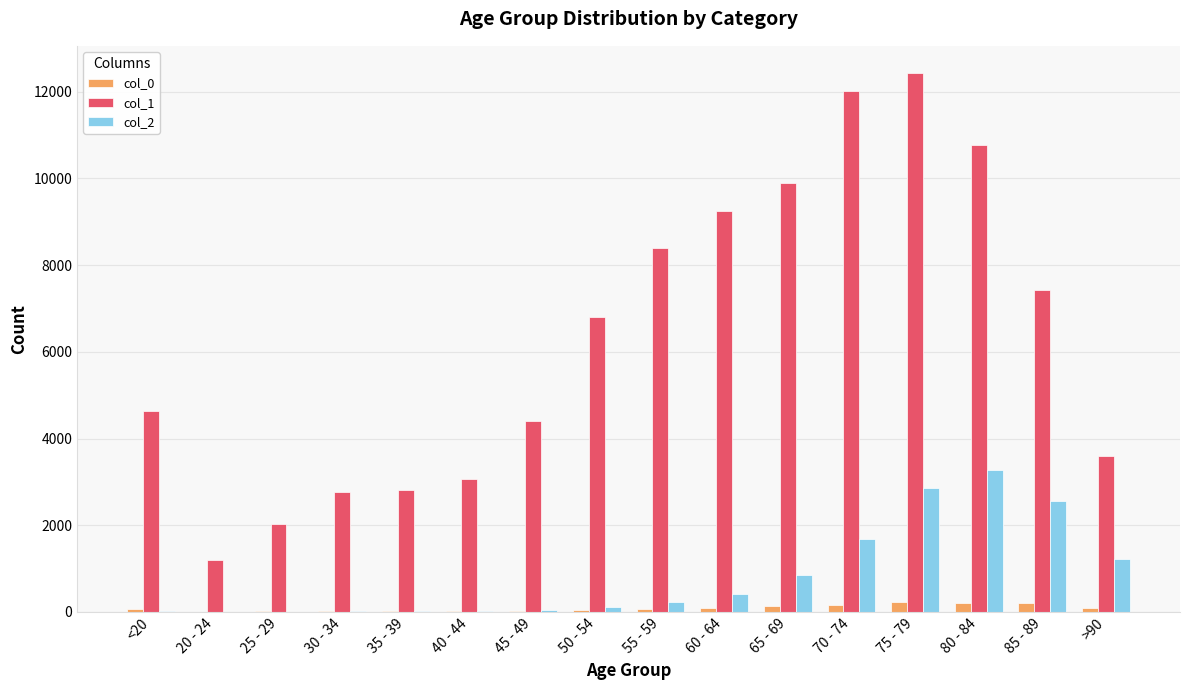

What are all the series names shown in the legend?

col_0, col_1, col_2